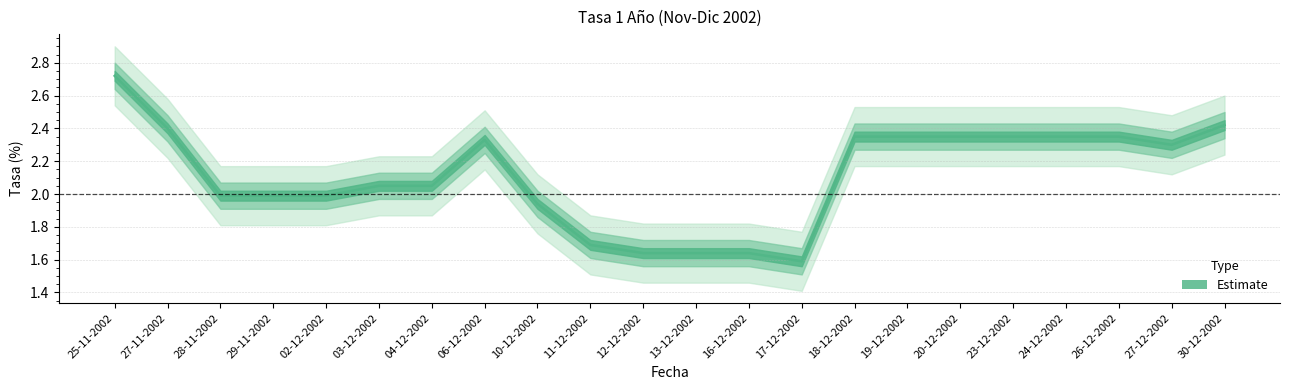

How many points are higher than both their immediate neighbors (excluding endpoints)?

1